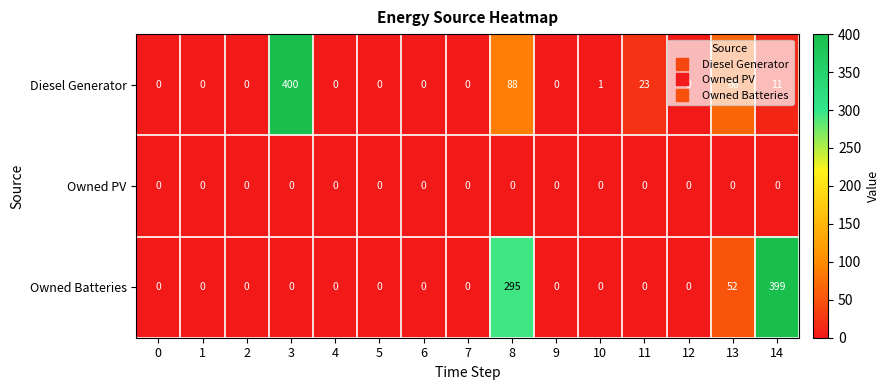

Which label corresponds to the largest value in the chart?

3